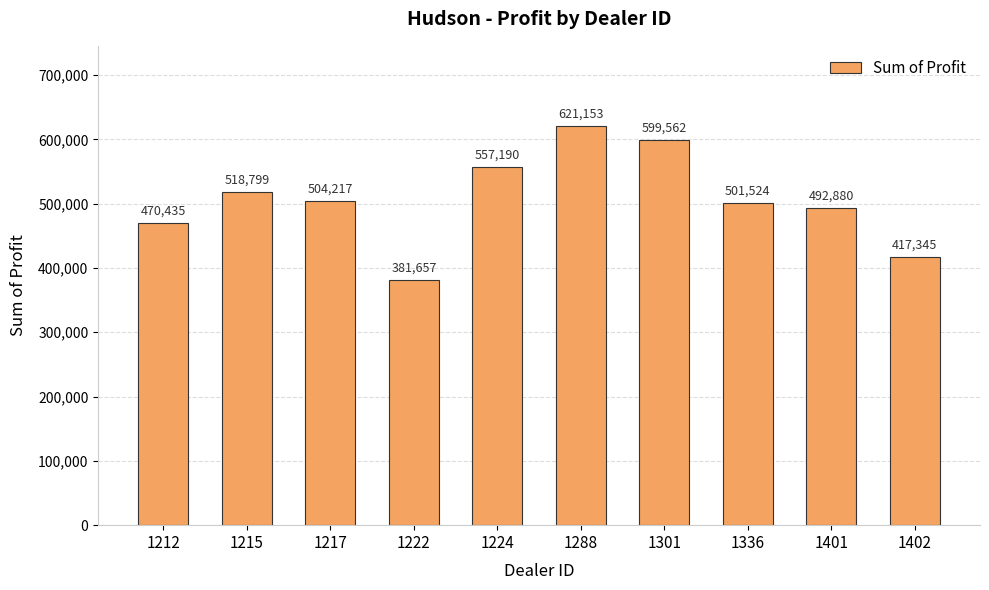

At which label does the data first exceed 504217?

1215